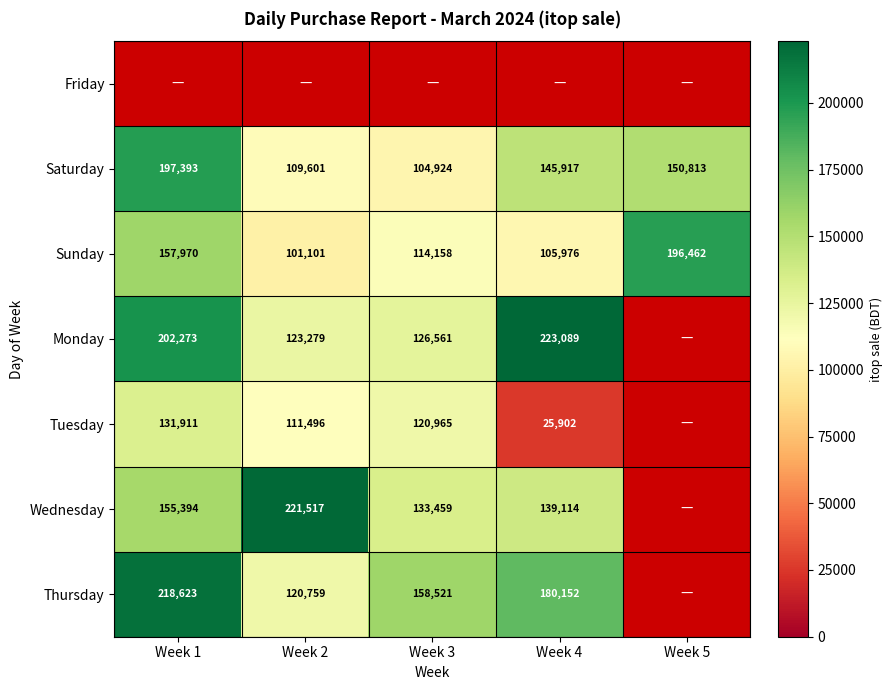

At which label does Sunday first exceed 114158?

Week 1